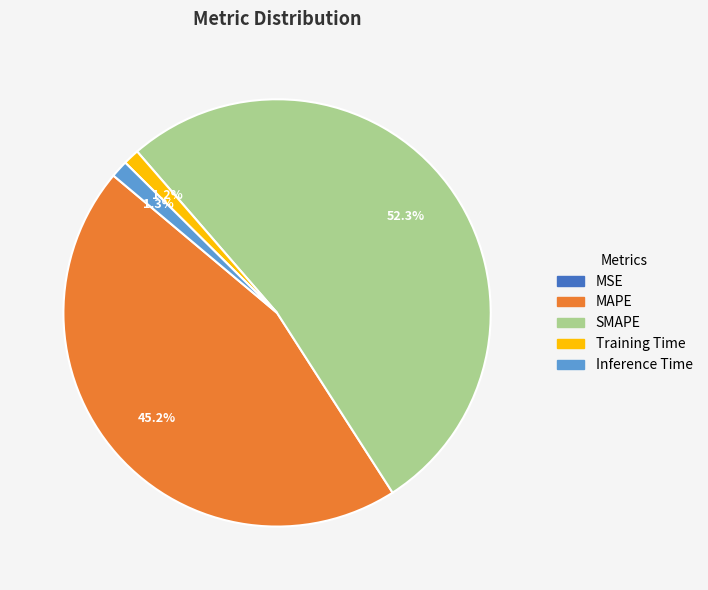

Which has a higher value, Inference Time or SMAPE?

SMAPE